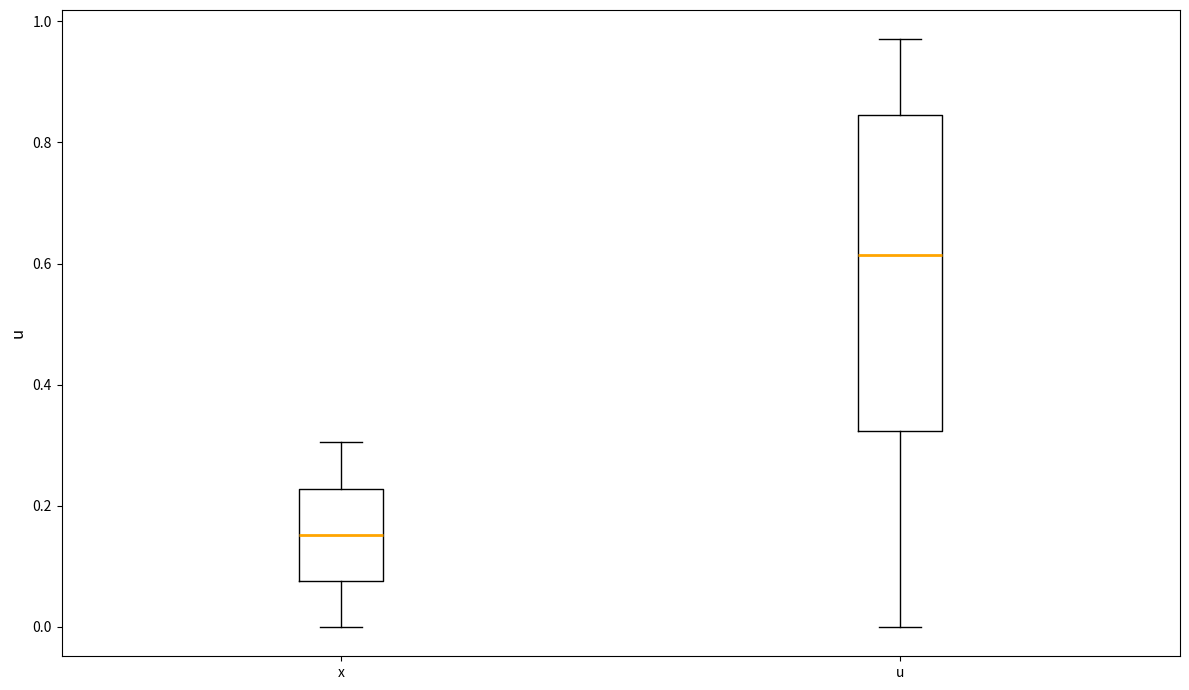

Comparing the boxes themselves (not the whiskers), which one is the tallest?

u